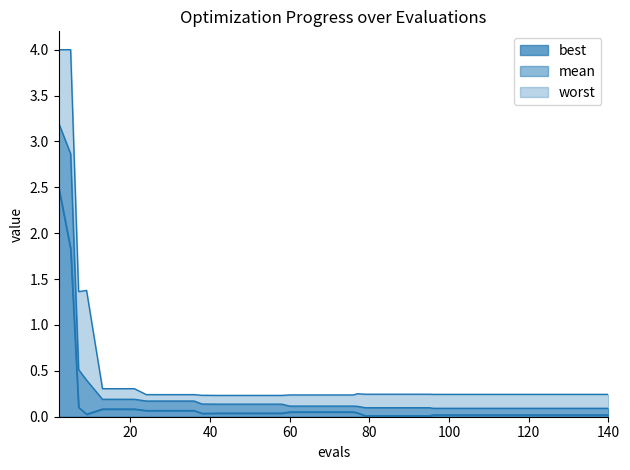

True or false: best and mean intersect in this chart.

False